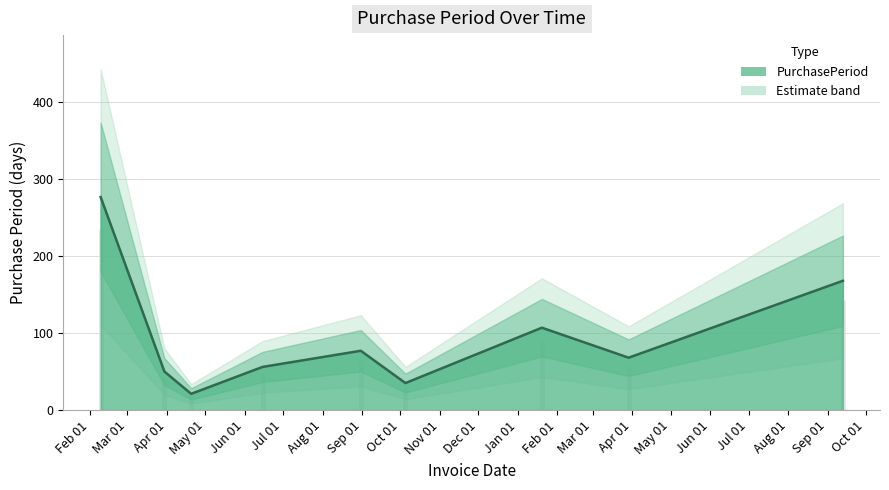

How many values exceed 68?

4